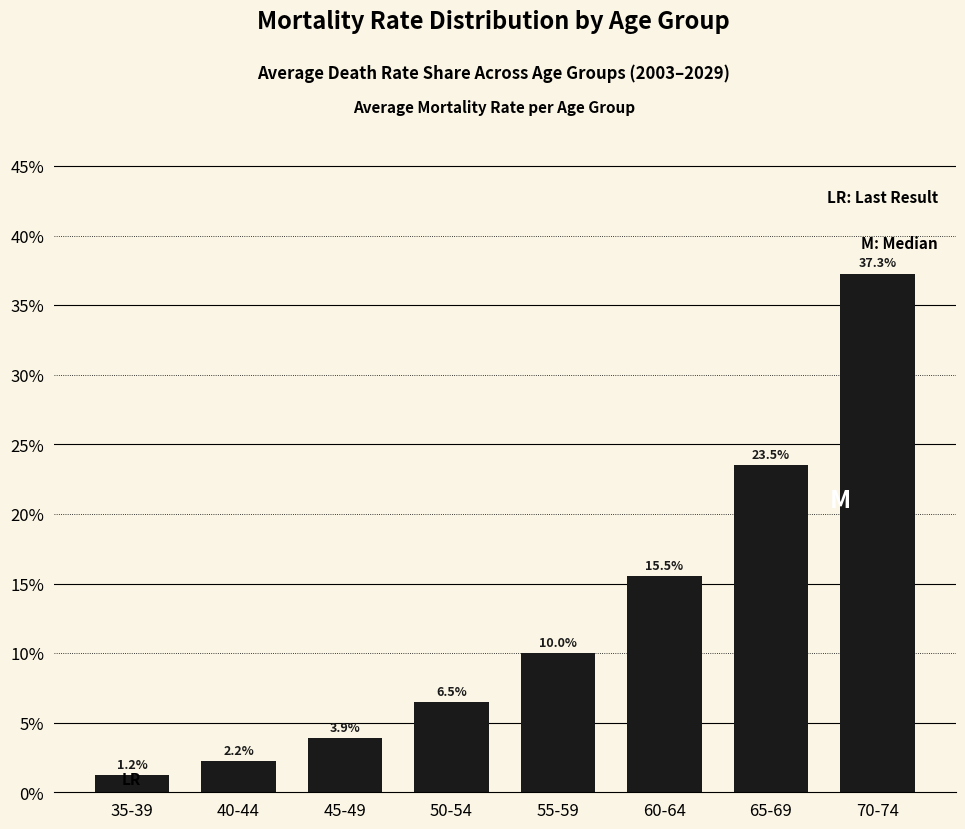

Reading right to left, extract all data points from this chart.

37.3	23.5	15.5	10.0	6.5	3.9	2.2	1.2